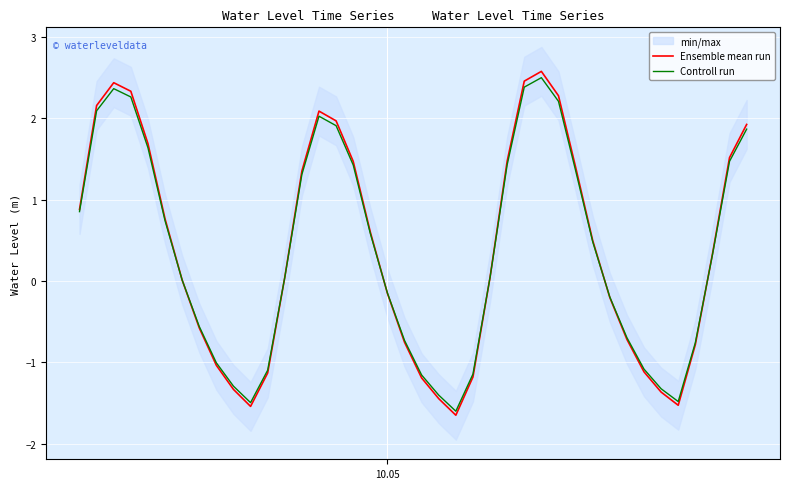

What is the lowest value of the Ensemble mean run series?

-1.6